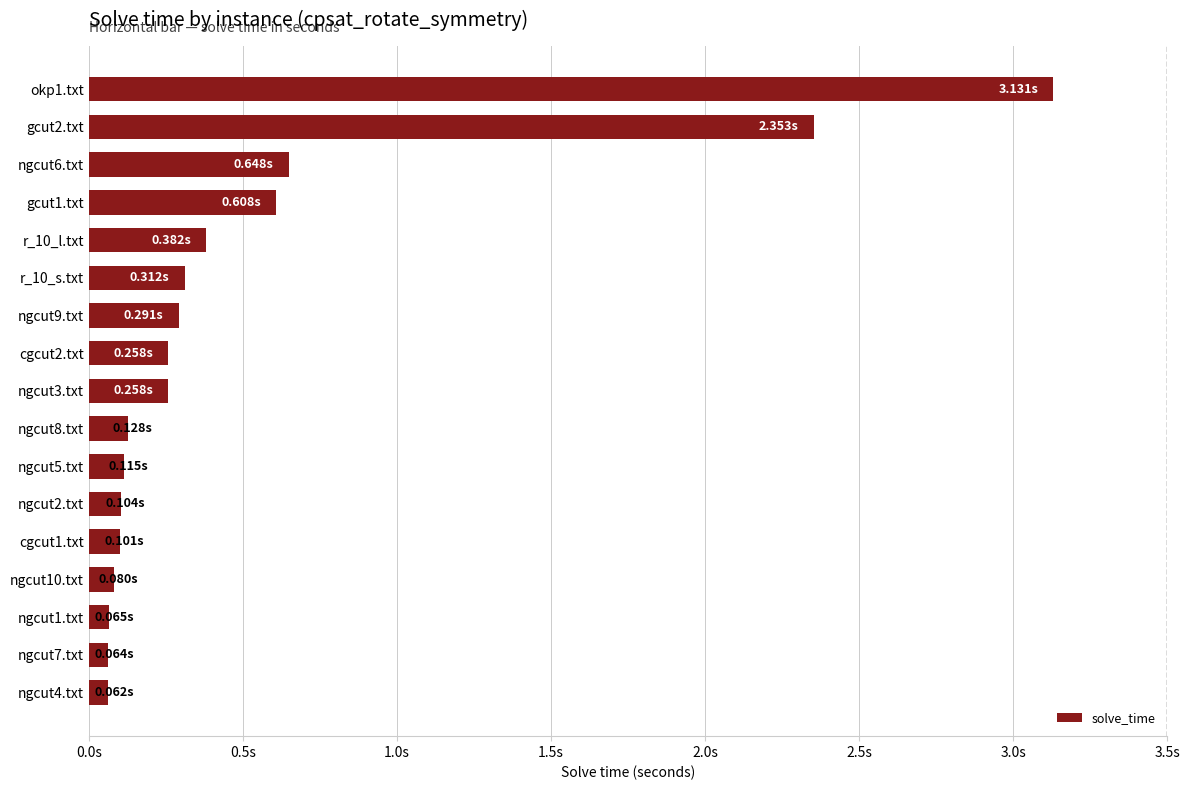

What is the smallest value displayed?

0.1